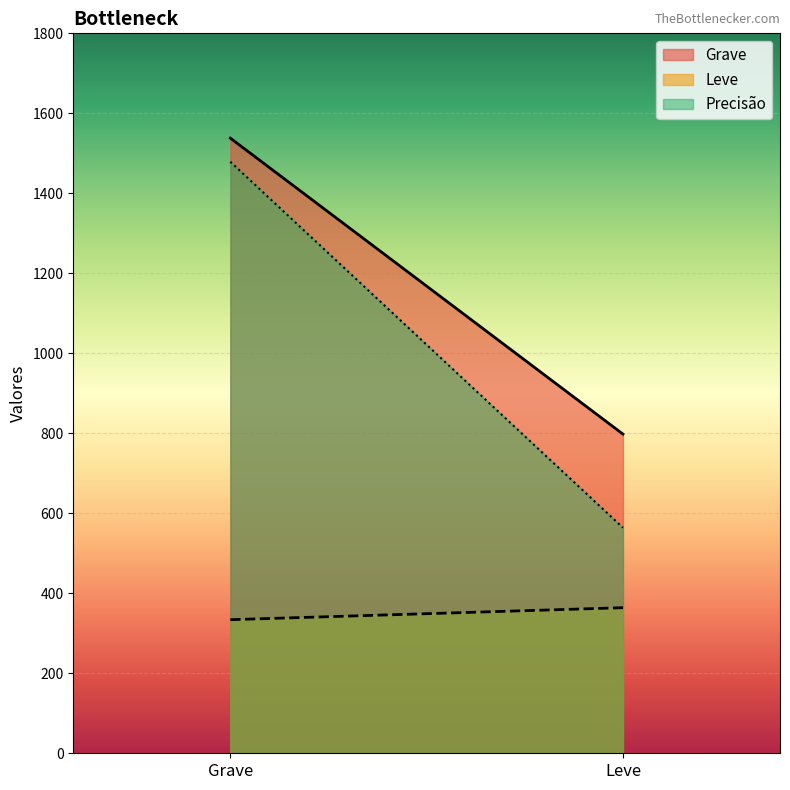

What is the sum of the Leve values at Leve and Grave?

698.0